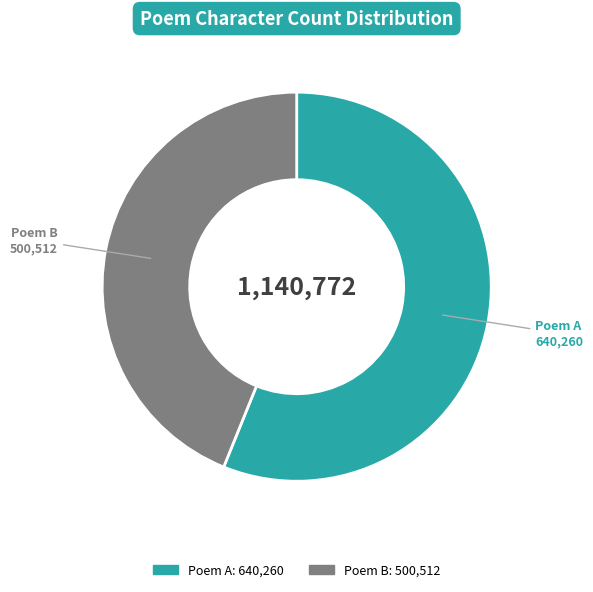

What is the largest slice in the pie chart?

Poem A